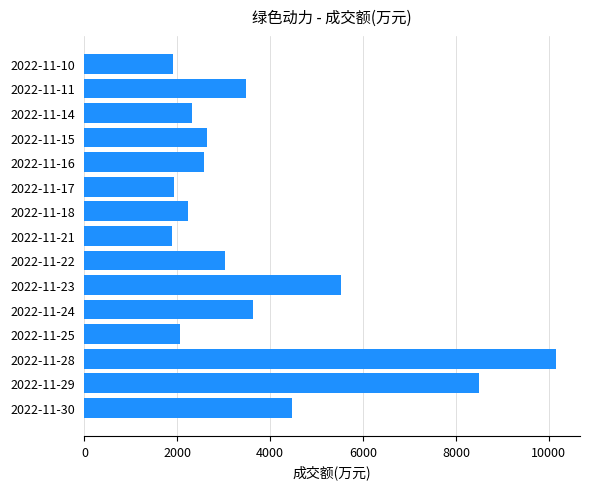

Which label corresponds to the largest value in the chart?

2022-11-28